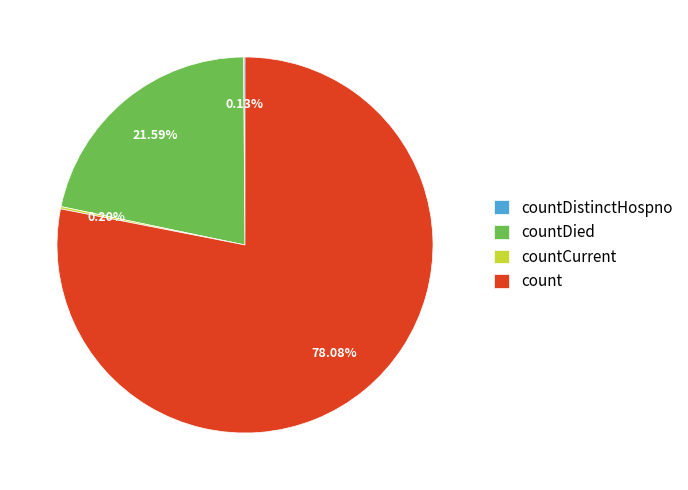

To the nearest percent, what is the difference between the largest and smallest slice percentages?

78%